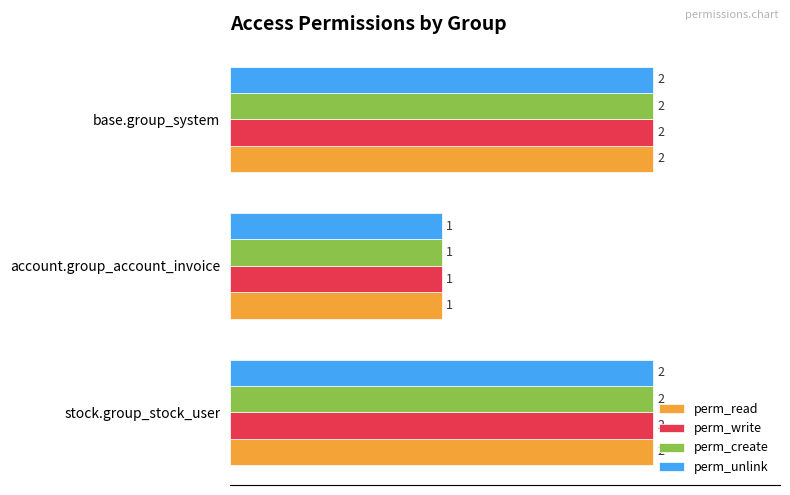

True or false: perm_create has a value of 4 at stock.group_stock_user.

False